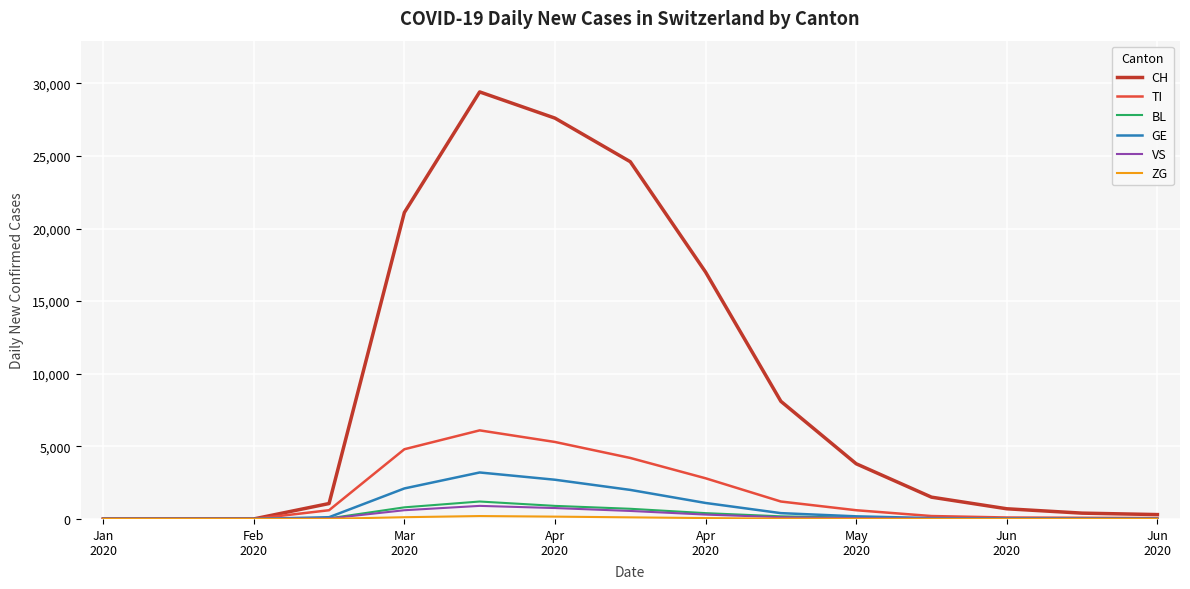

Which series has the largest total across all categories?

CH